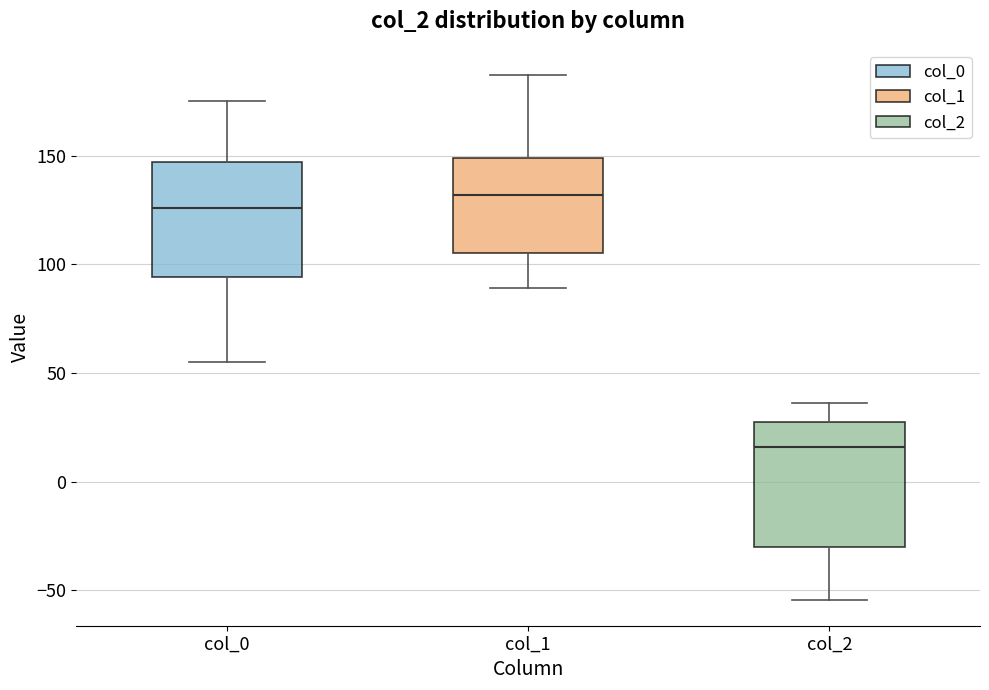

Which box's median line is the highest?

col_1